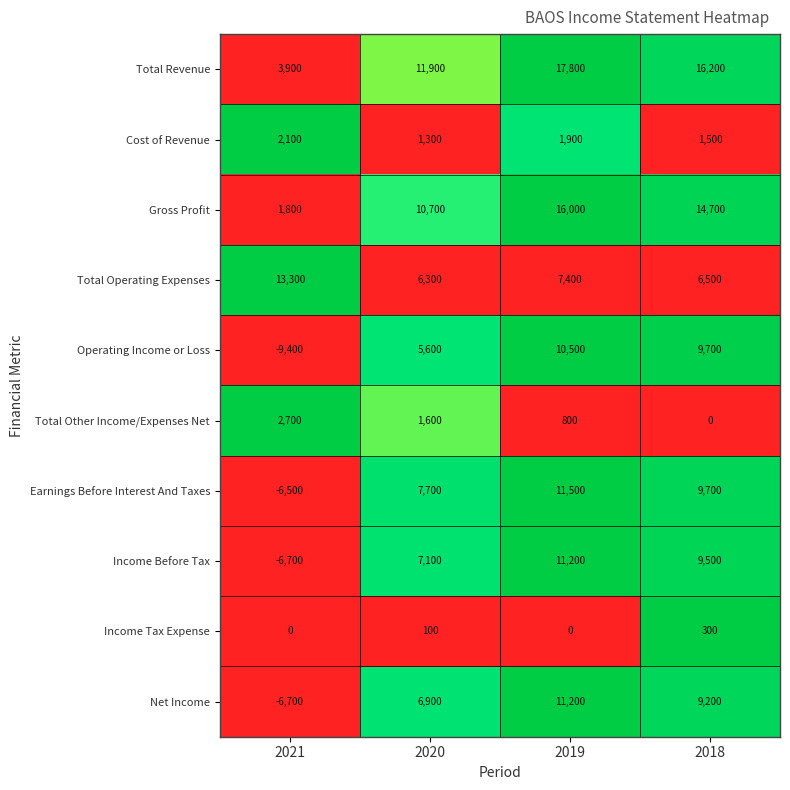

What is the average value of the Cost of Revenue series?

1700